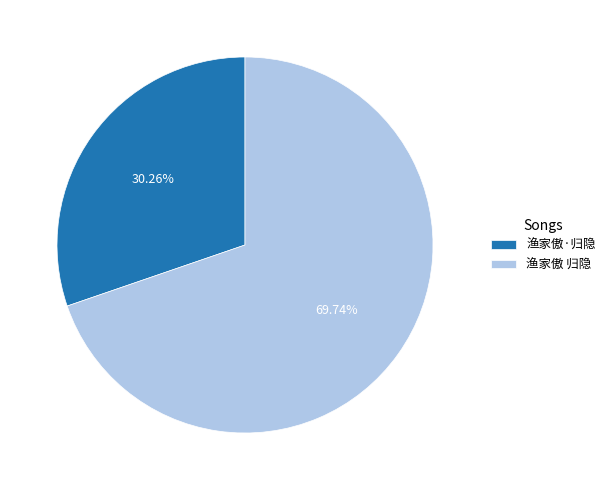

What percentage is the 渔家傲·归隐 slice, to the nearest percent?

30%